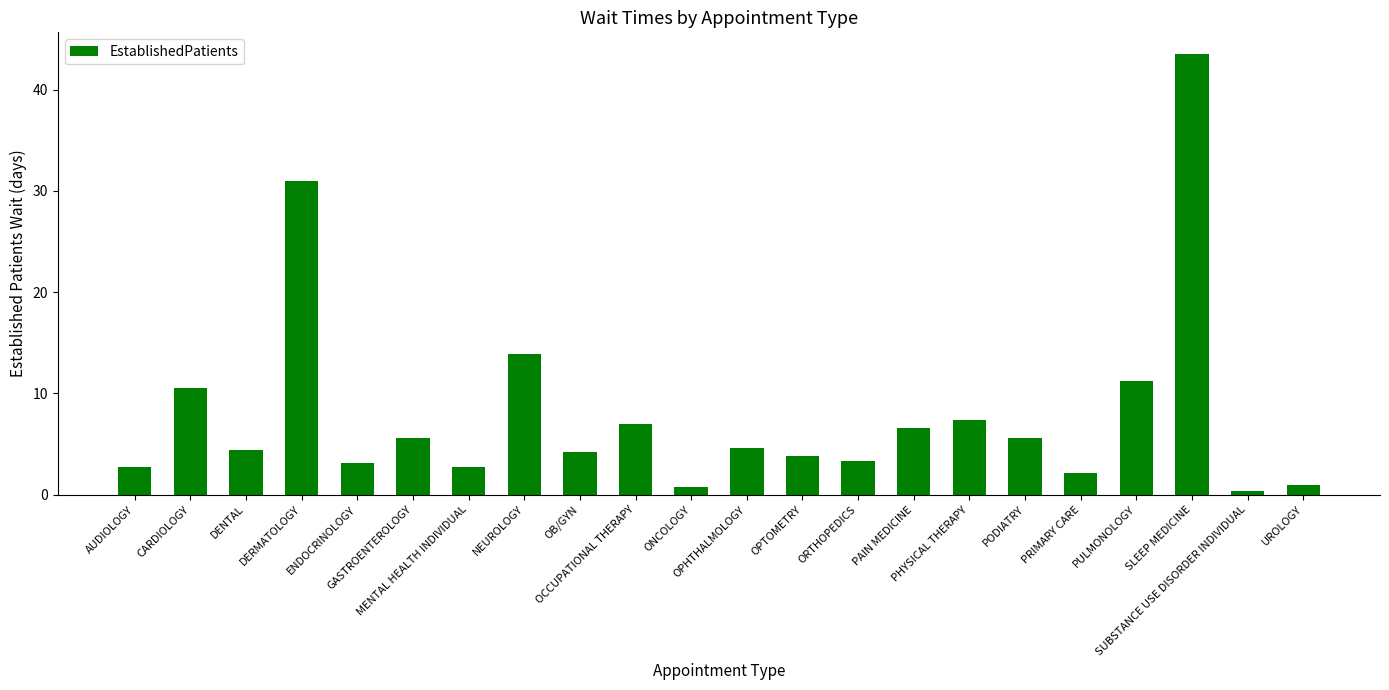

What is the label of the 13th bar from the left?

OPTOMETRY